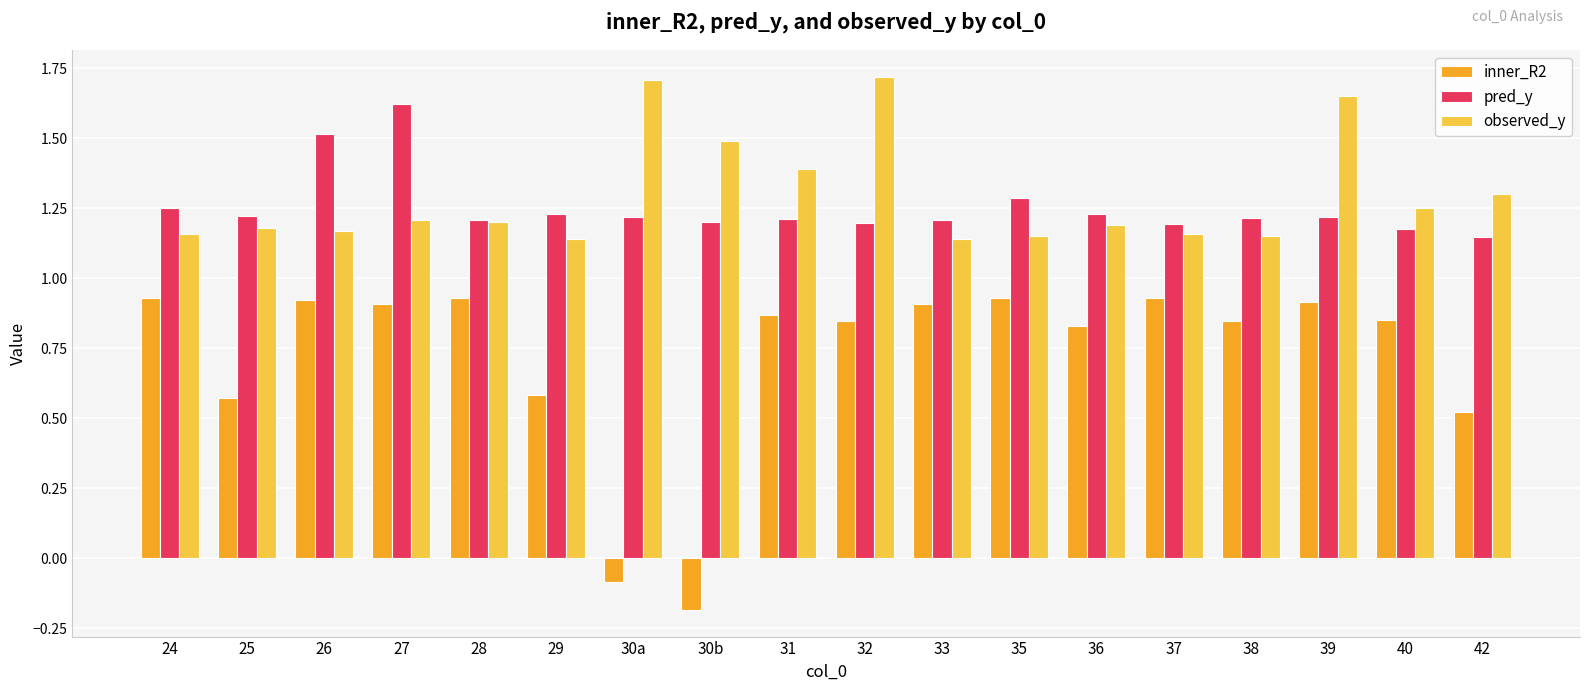

Where is pred_y nearest to the value 1?

42